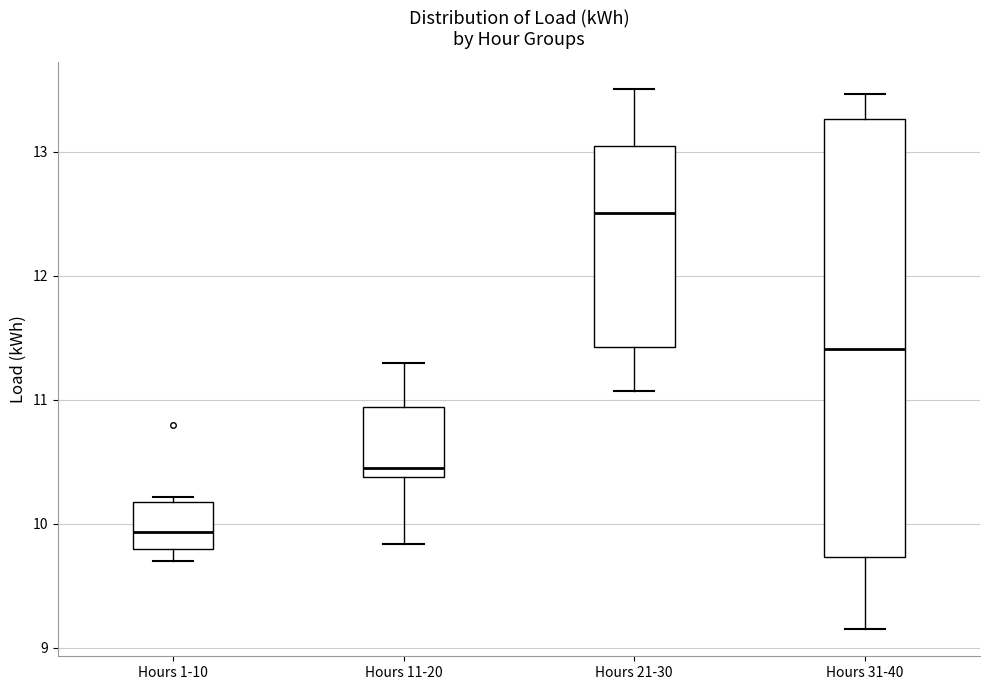

Which box's median line is the lowest?

Hours 1-10